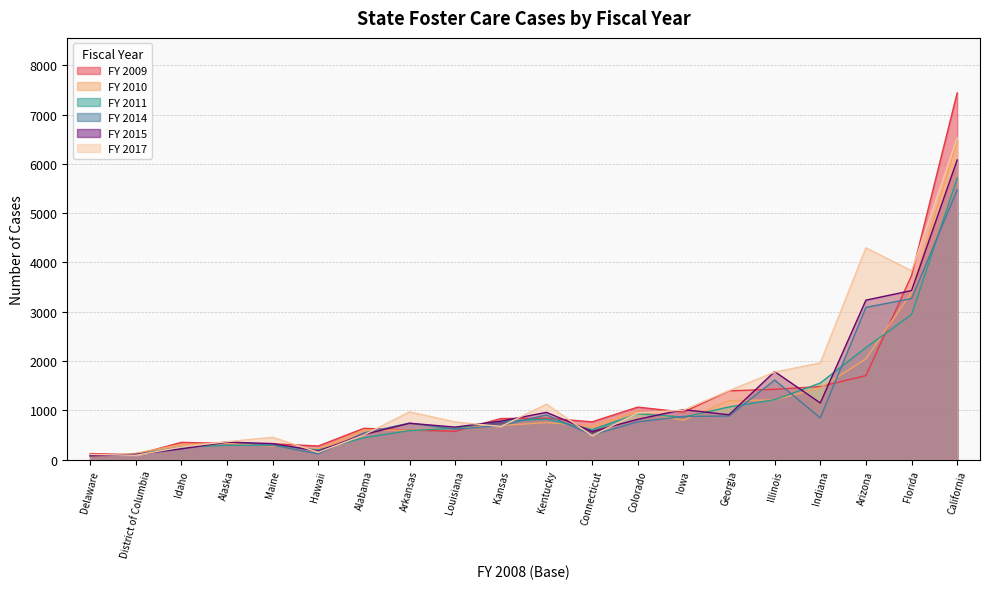

At which label does FY 2010 reach its peak?

California